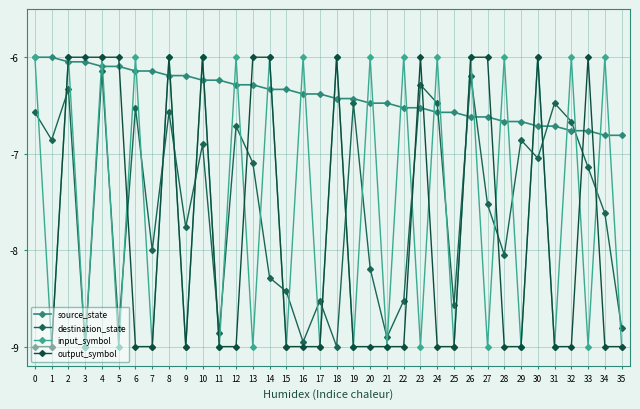

Count the input_symbol values in the range -9 to -6.

36